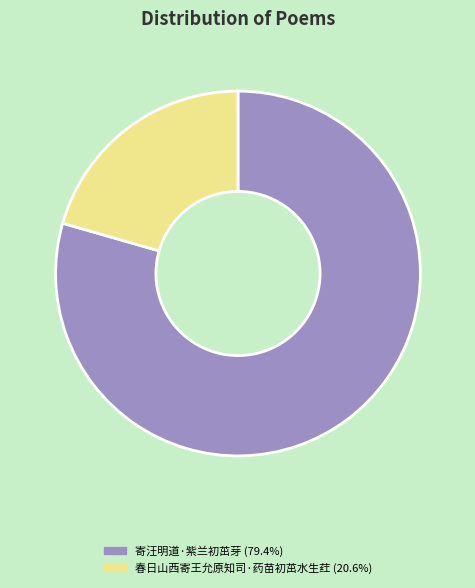

Do 寄汪明道·紫兰初茁芽 and 春日山西寄王允原知司·药苗初茁水生荭 together represent more than half of the pie?

Yes